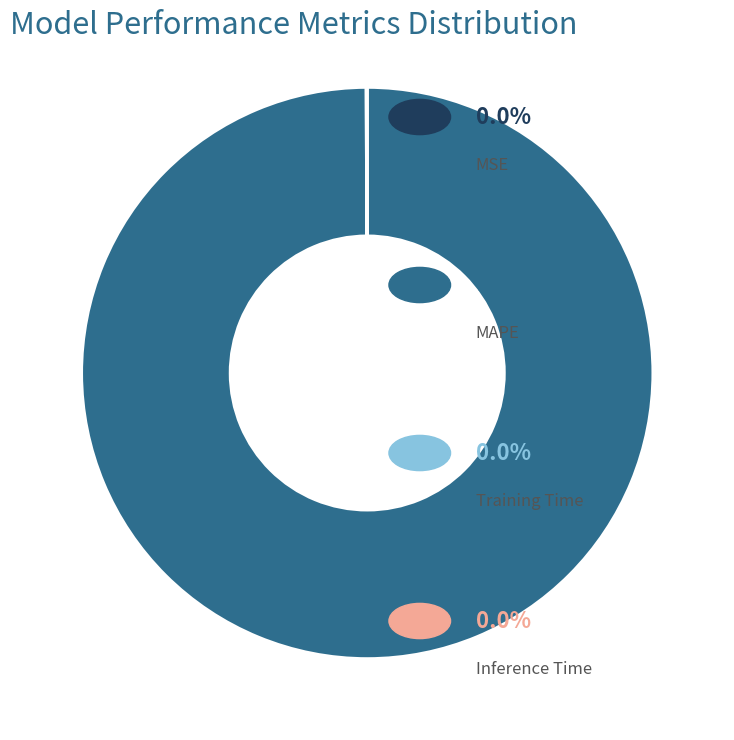

Is there any slice that represents more than half of the pie?

Yes